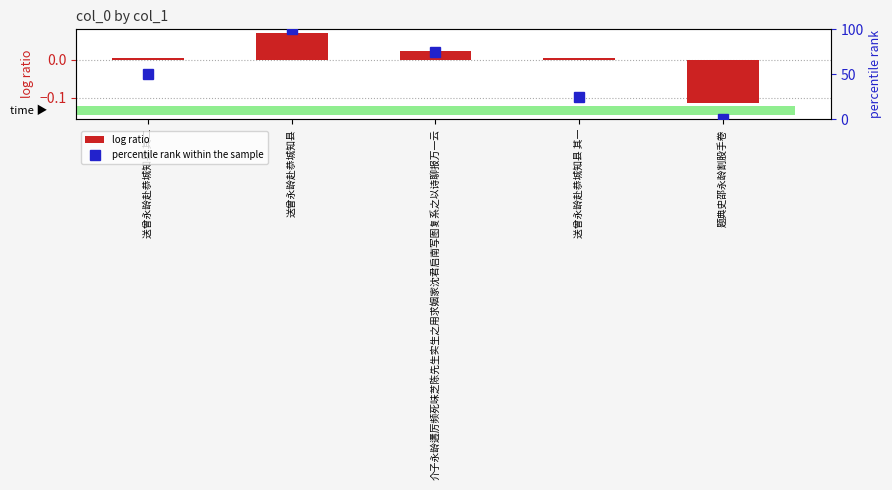

What is the difference between the maximum and minimum values in the percentile rank within the sample series?

100.0